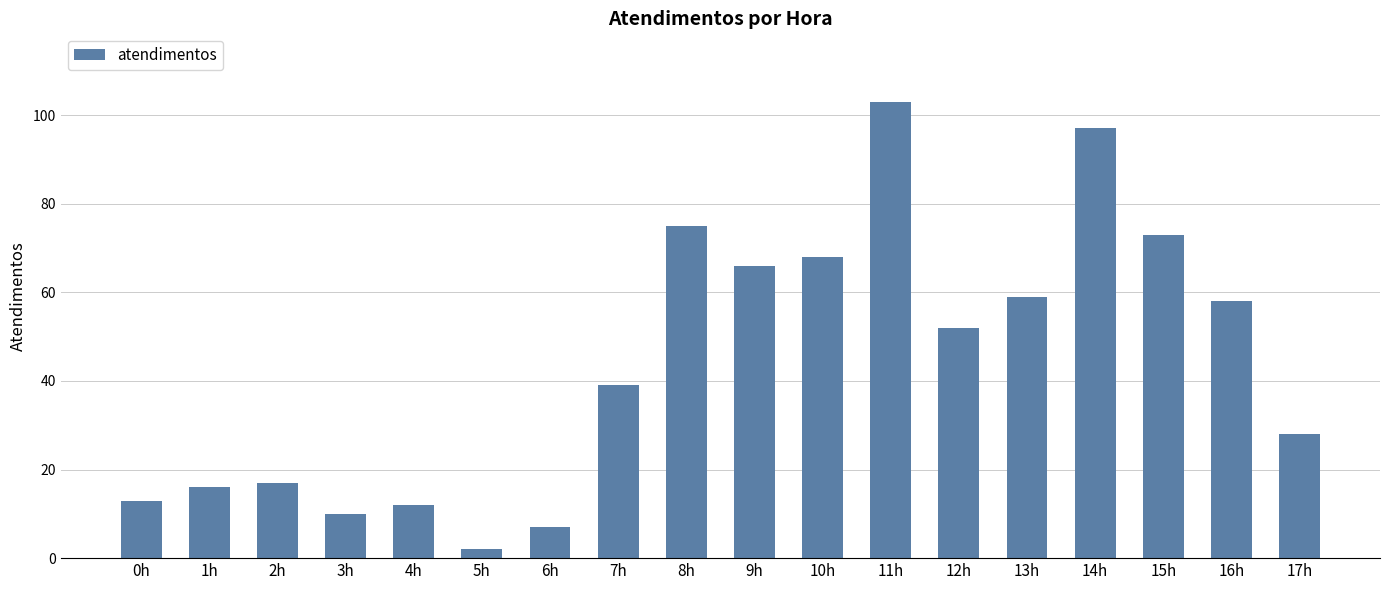

What is the label of the 14th bar from the left?

13h